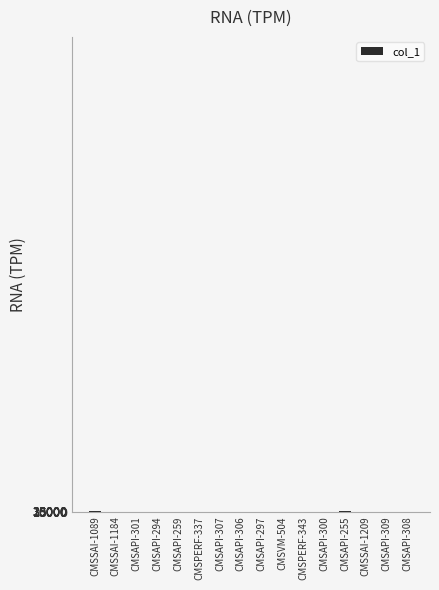

What is the difference between the second highest and second lowest values?

28.1